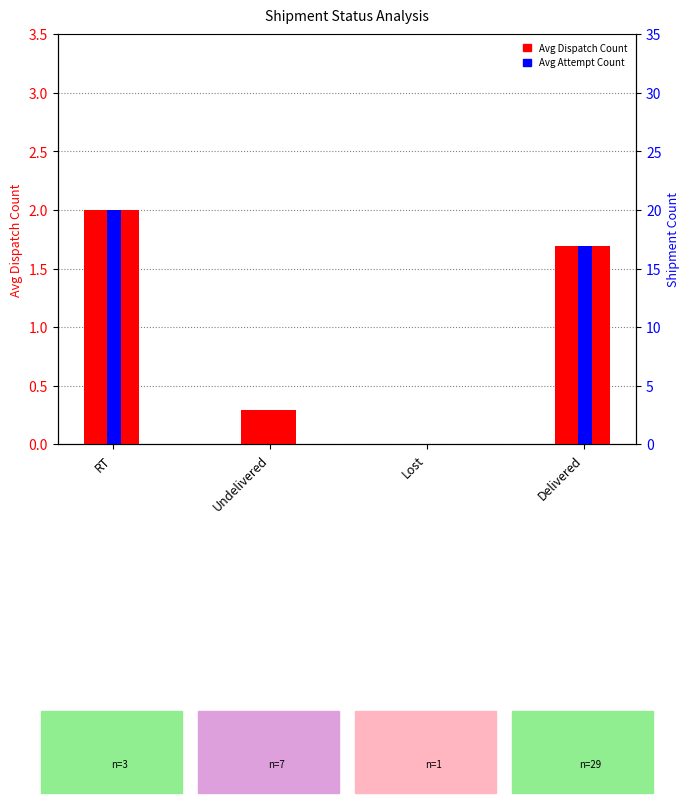

What is the maximum value shown in the chart?

2.0